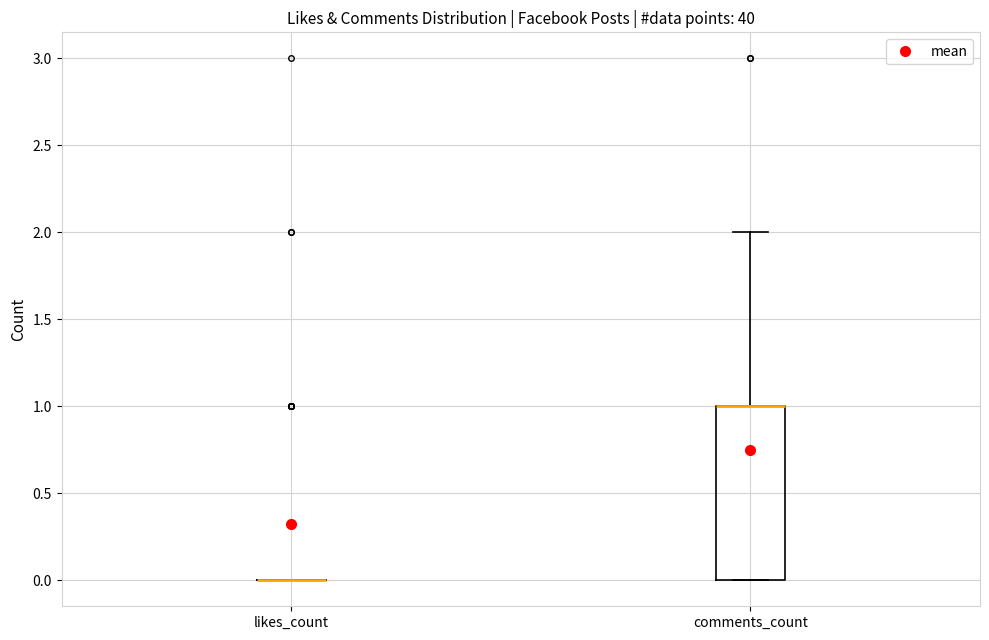

Reading left to right, transcribe this box plot: for each box, give where its median line is, the range the box spans, and where its two whiskers end, as read against the y-axis. The values are not printed on the chart, so give them approximately, as read against the axis.

likes_count: box collapsed to a line at 0, whiskers 0 to 0
comments_count: median 1 (drawn on the box's upper edge), box 0 to 1, whiskers 0 to 2